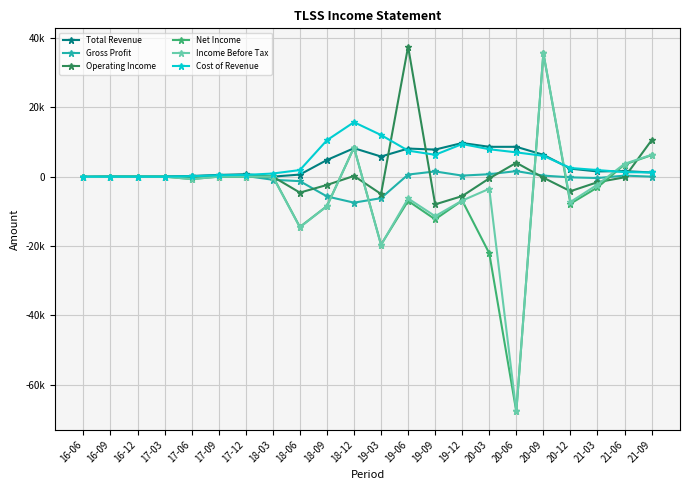

Is this an area chart (filled region under the line)?

No